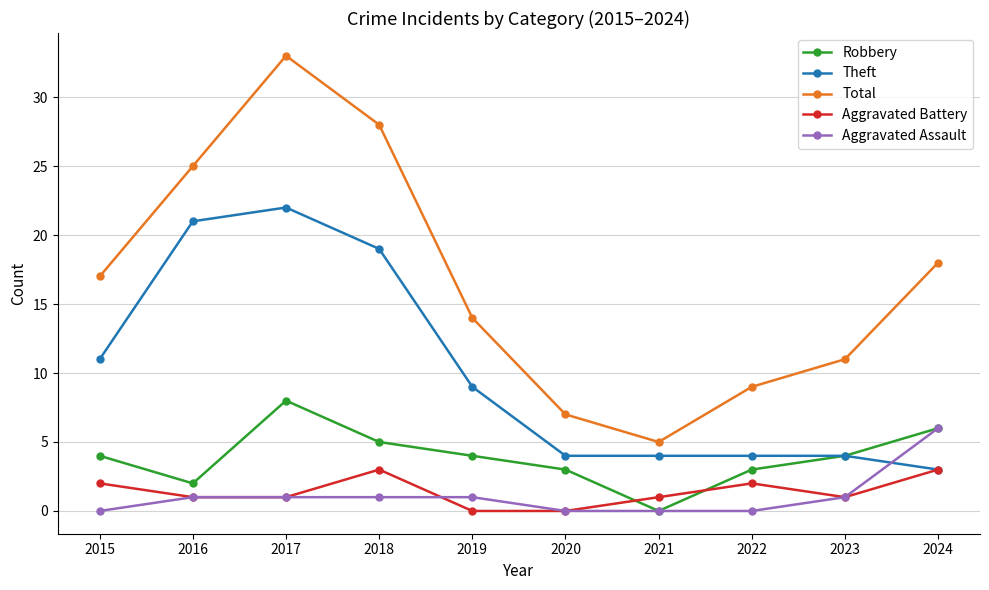

How many series are shown in this chart?

5